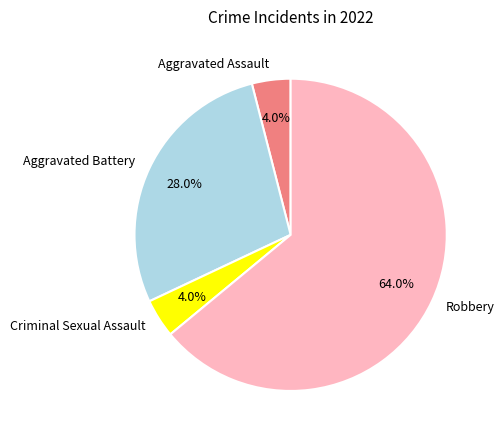

Which slice is the largest?

Robbery